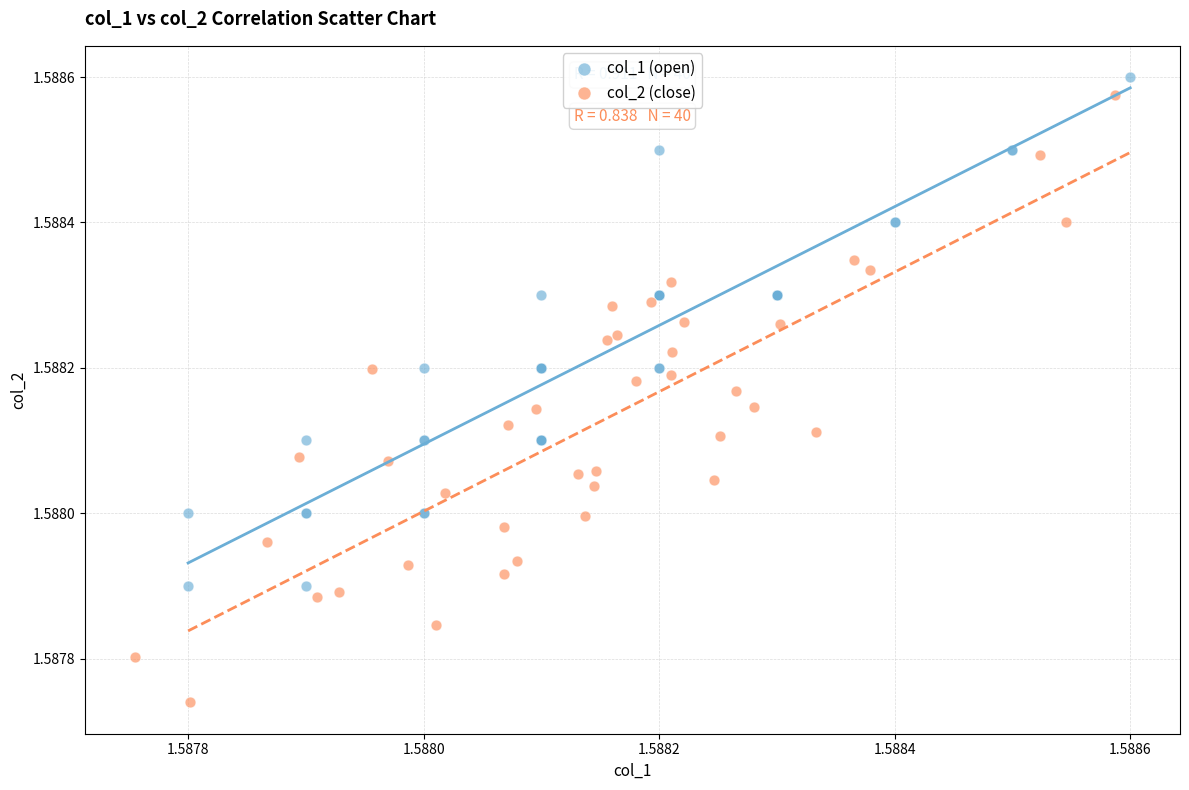

Which series has the widest spread of Y values?

col_2 (close)